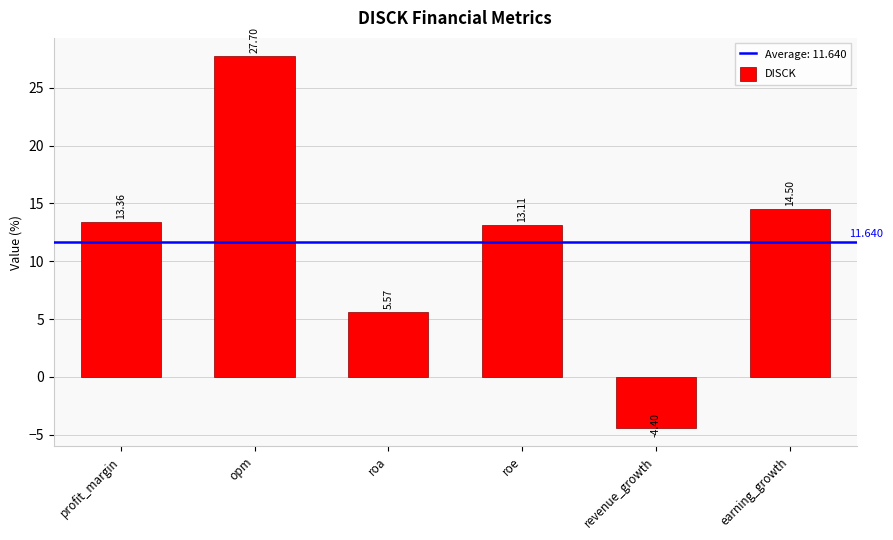

At which label is the value closest to 11?

roe